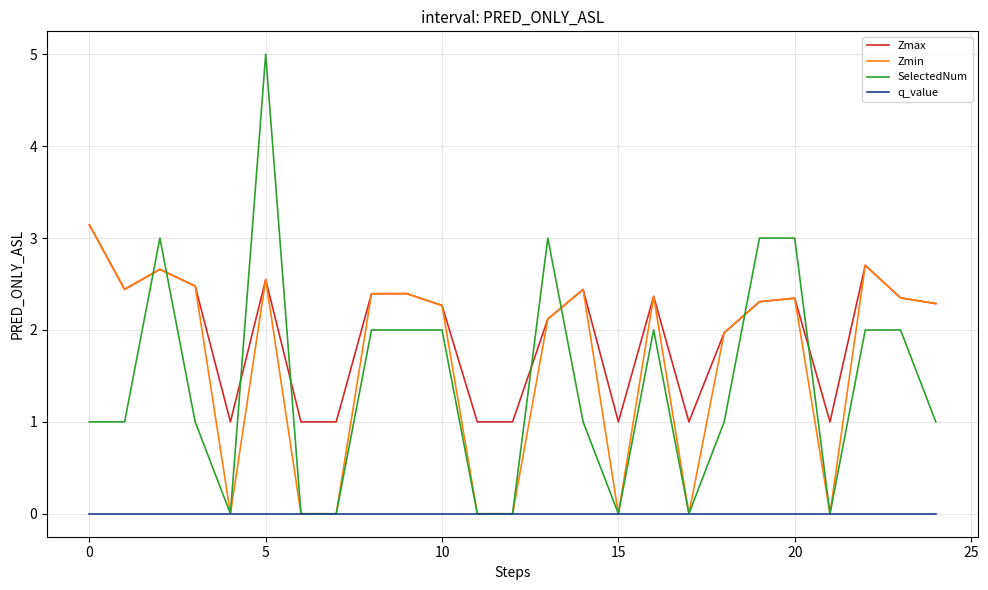

Which series has the widest spread of values?

SelectedNum